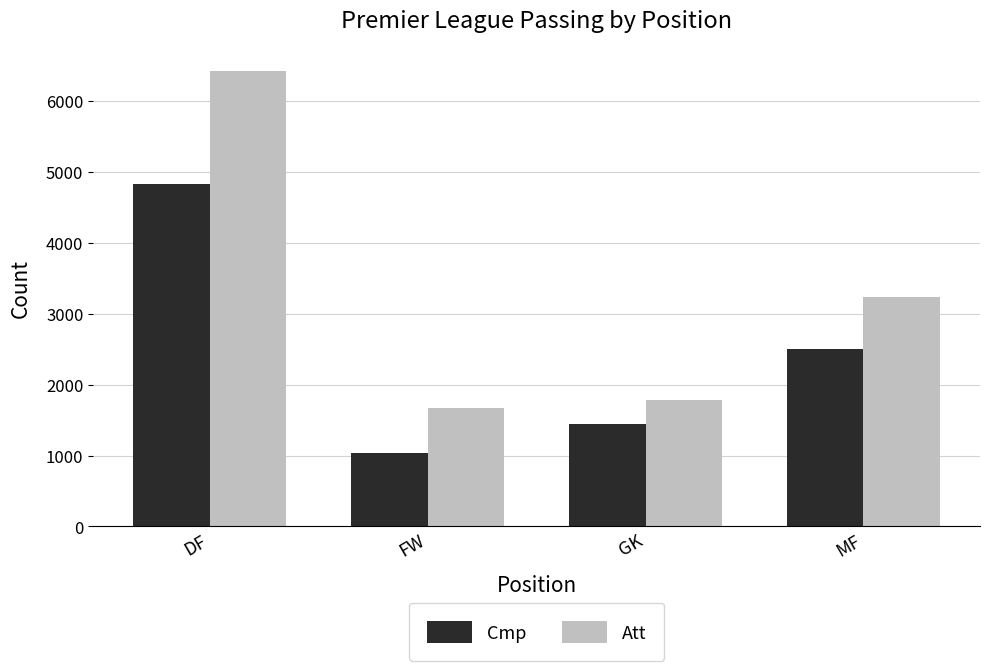

Reading left to right, what are all the values shown in this chart?

Cmp: DF=4834	FW=1030	GK=1446	MF=2507
Att: DF=6428	FW=1668	GK=1788	MF=3243